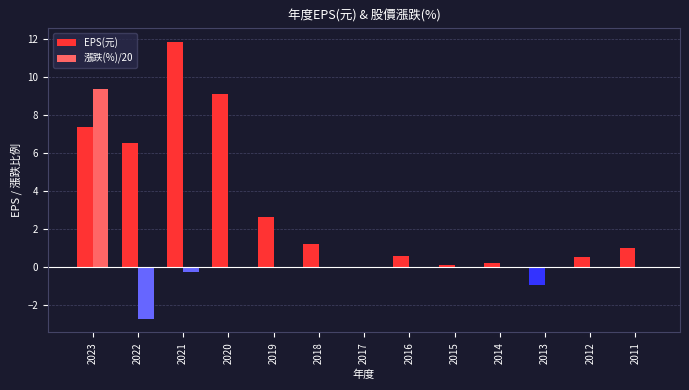

What is the greatest value displayed?

11.8